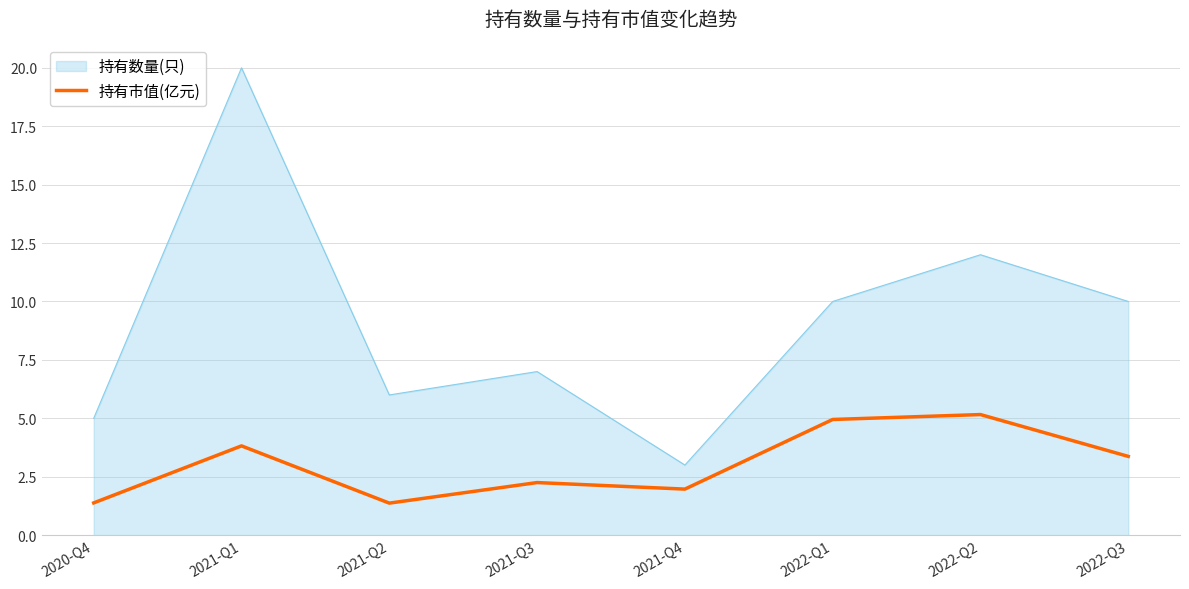

List the series in order of their overall mean, lowest first.

持有市值(亿元), 持有数量(只)